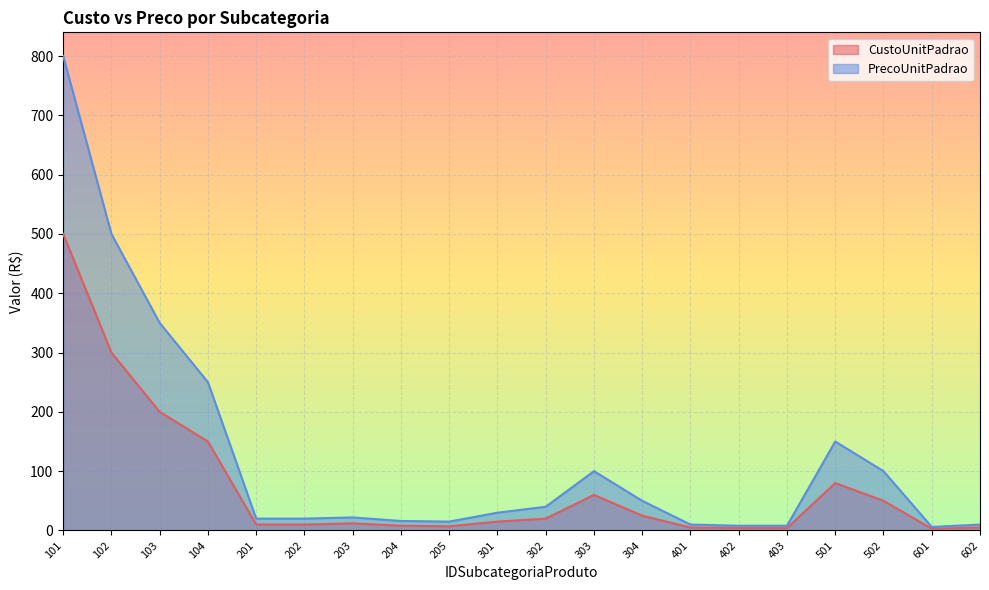

At which label does PrecoUnitPadrao first exceed 30?

101